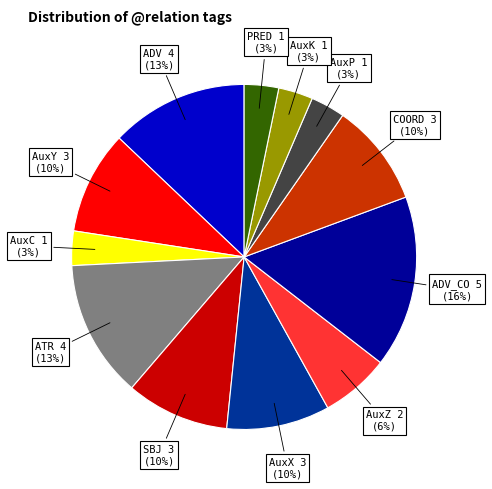

Is there a majority slice in this chart?

No